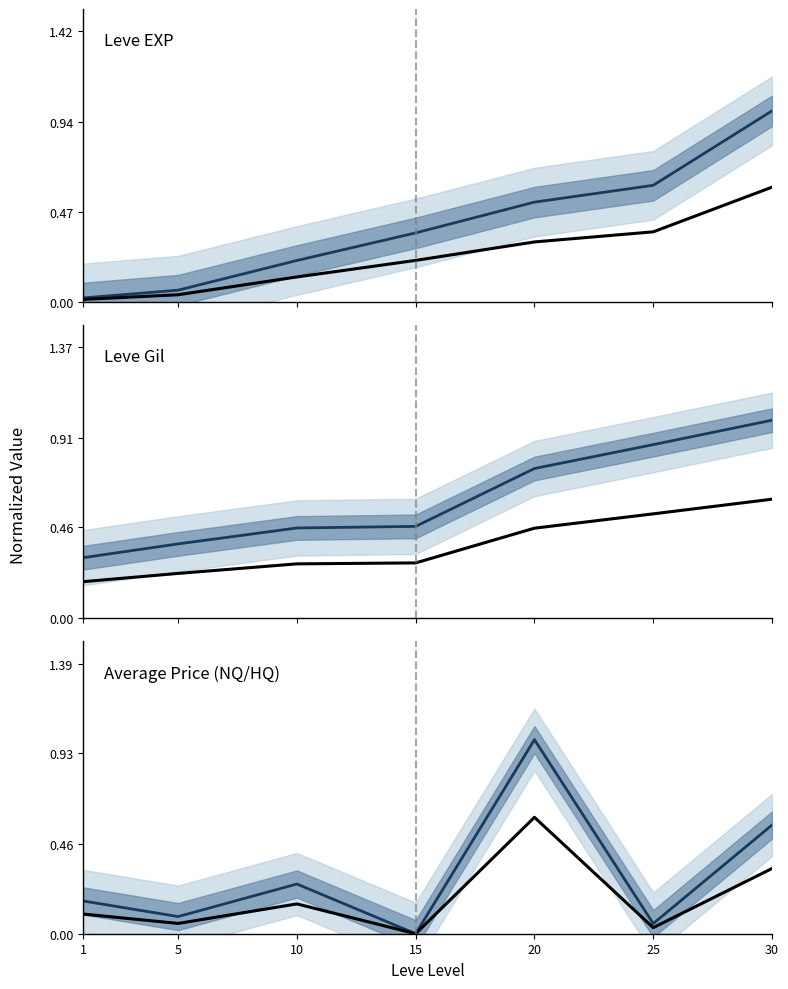

Rank the series by their maximum value, from lowest to highest.

Reference line, Average Price (NQ/HQ), Leve EXP, Leve Gil